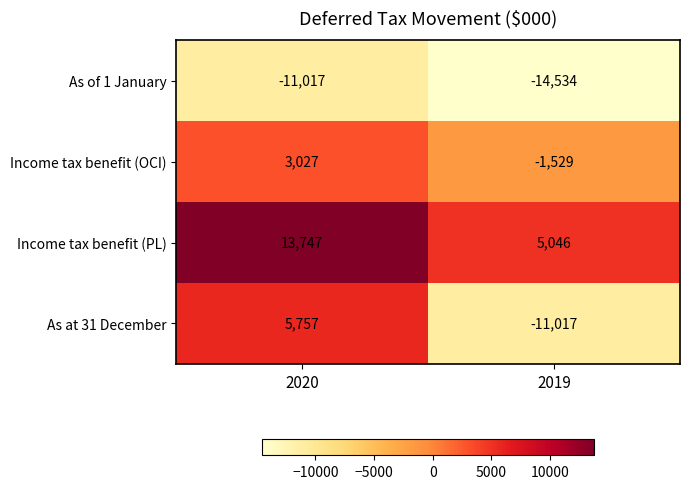

The As at 31 December series shows -15913 at 2019. True or false?

False